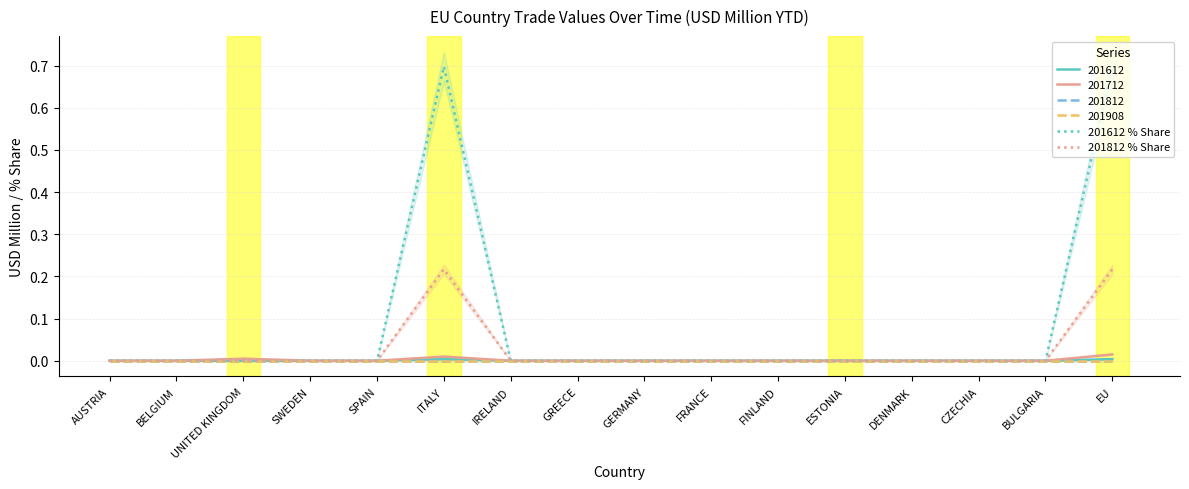

True or false: 201612 % Share and 201812 % Share cross at least once.

False